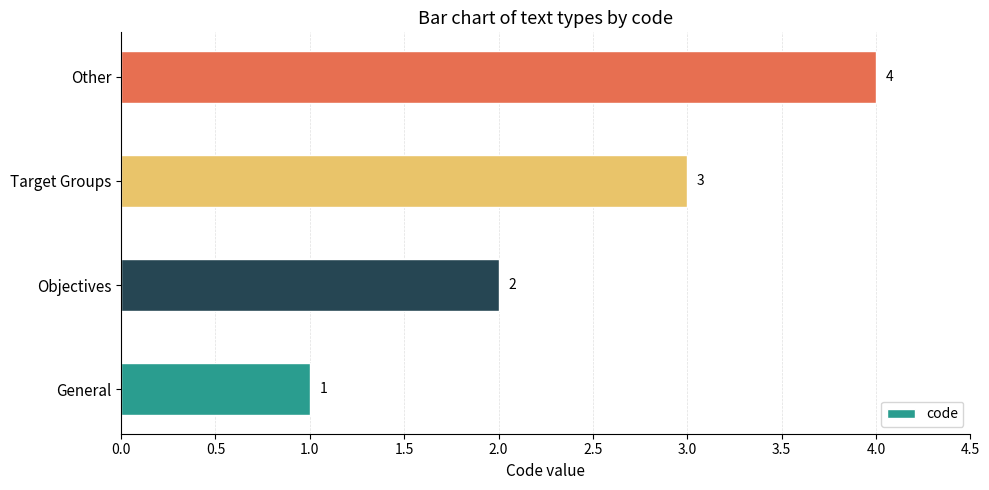

What is the sum of the values at Objectives and General?

3